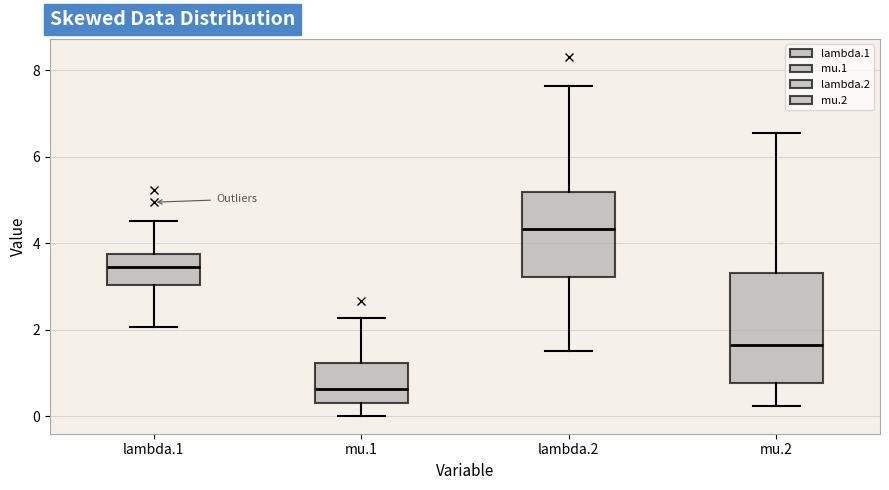

Comparing the boxes themselves (not the whiskers), which one is the tallest?

mu.2